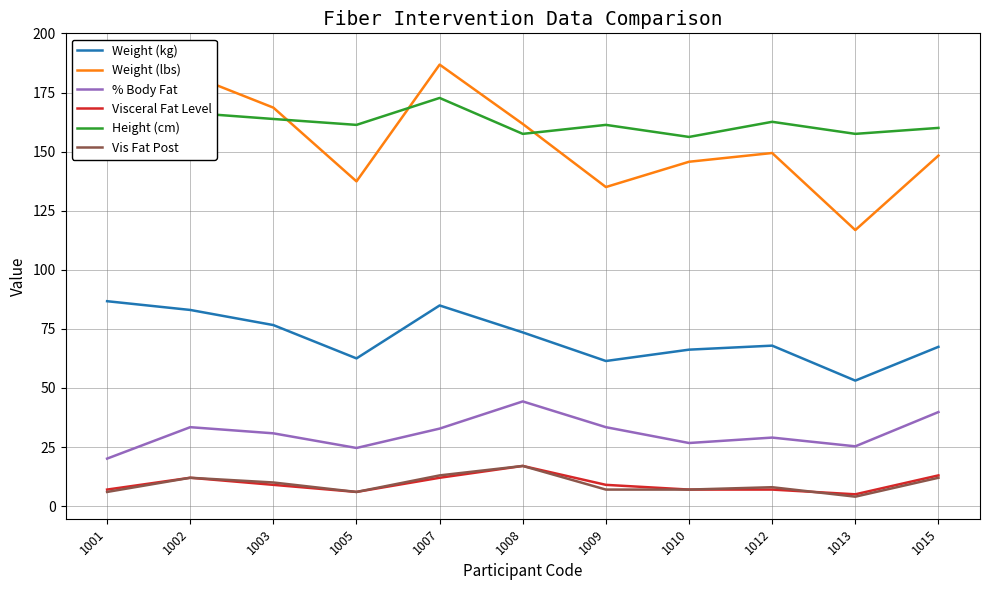

Which label corresponds to the largest value in the chart?

1001